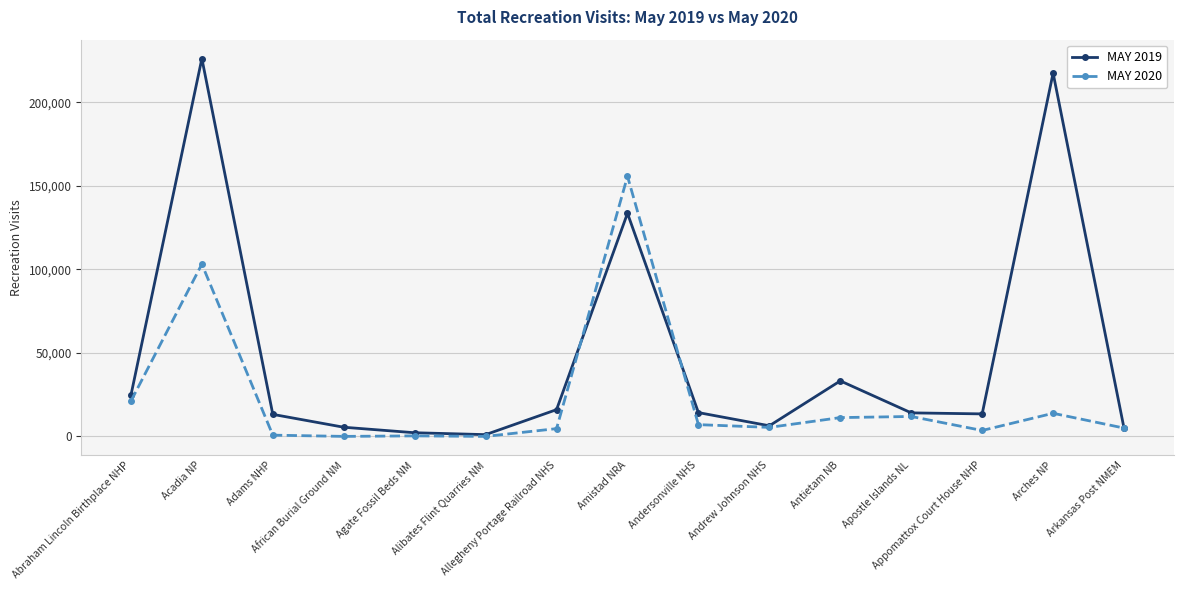

Which series has the largest total across all categories?

MAY 2019